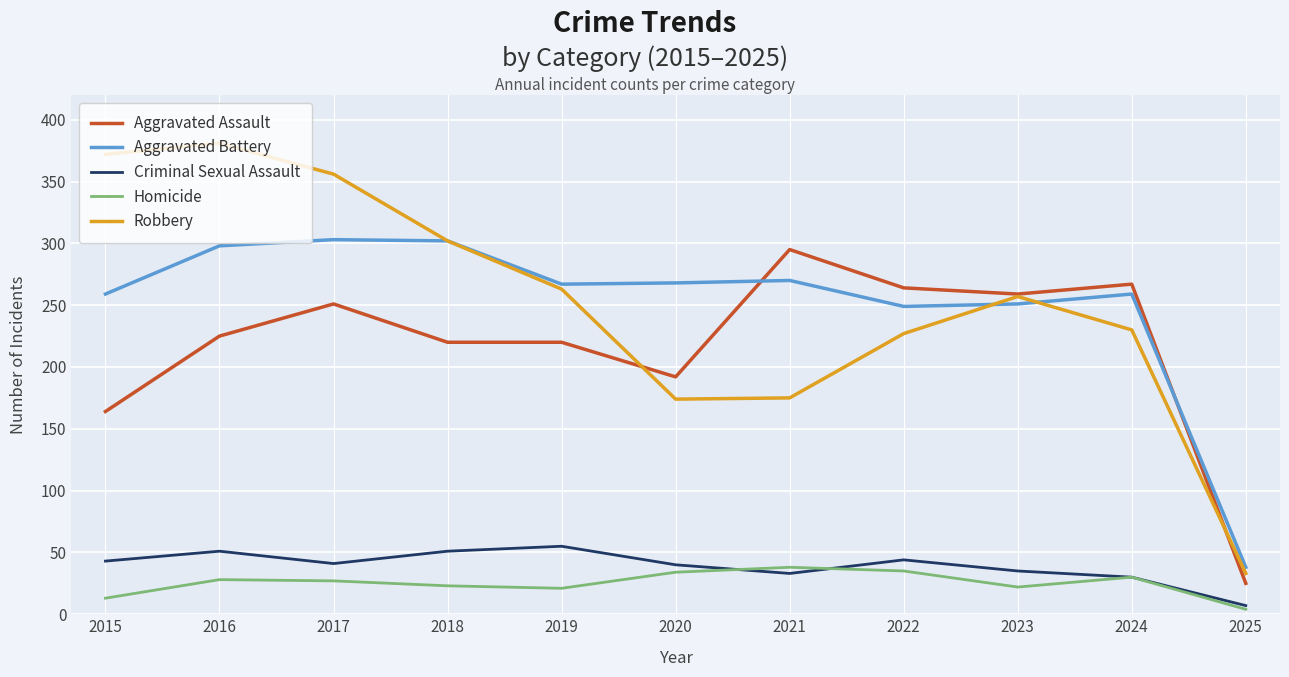

True or false: Criminal Sexual Assault and Robbery intersect in this chart.

False